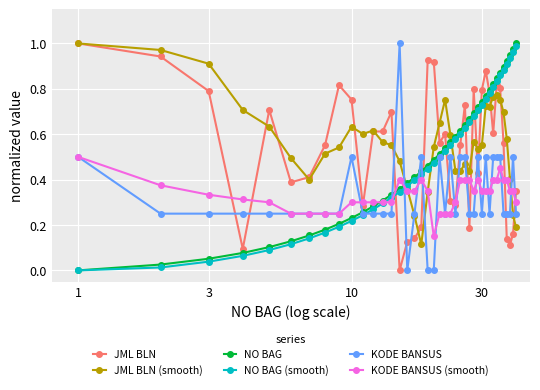

True or false: NO BAG has more than 2 interior local peaks.

False